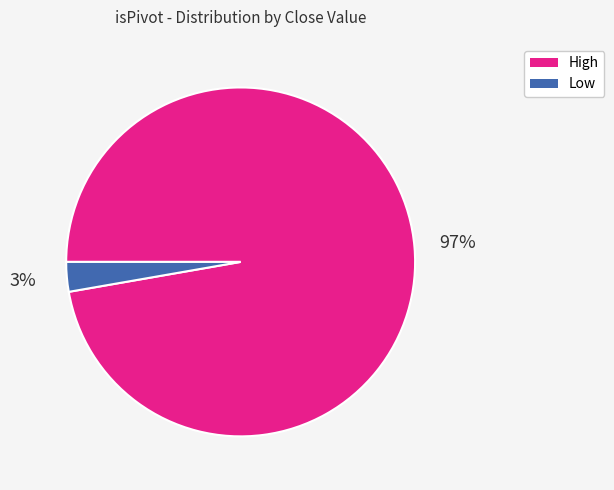

Is Low the majority of the pie?

No